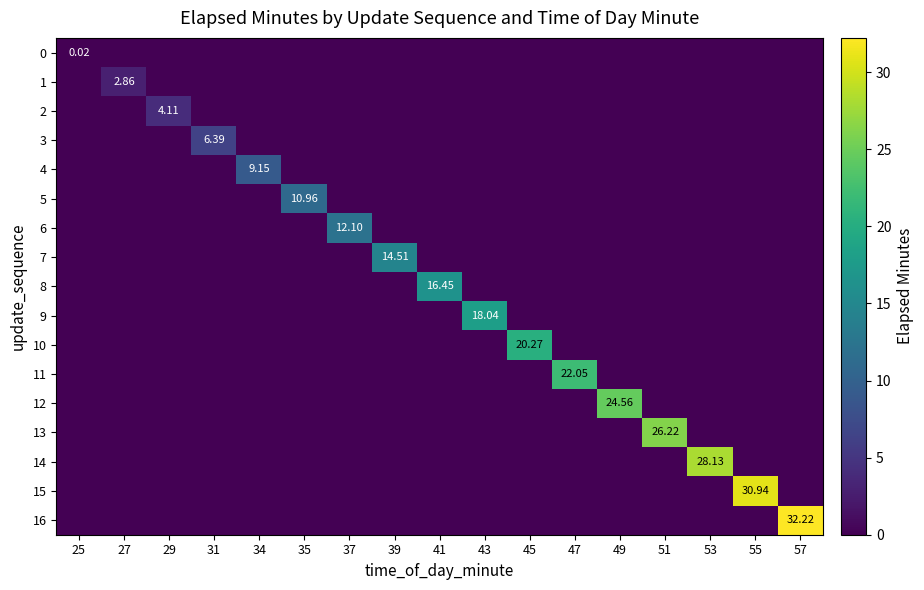

What is the maximum value for 14?

28.1